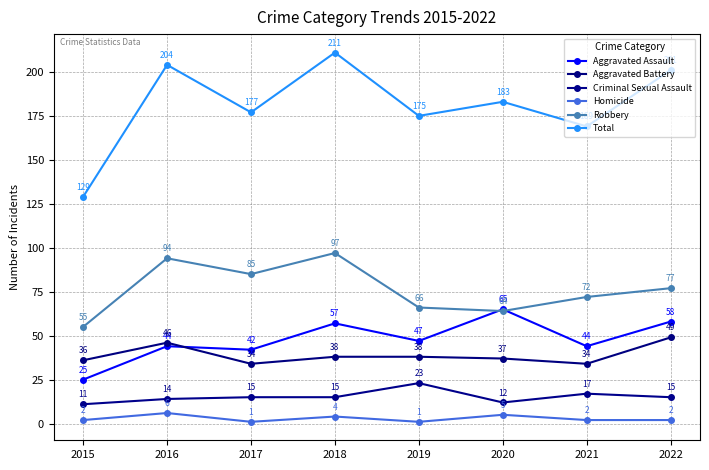

Reading left to right, list all the values displayed in this chart.

Aggravated Assault: 25	44	42	57	47	65	44	58
Aggravated Battery: 36	46	34	38	38	37	34	49
Criminal Sexual Assault: 11	14	15	15	23	12	17	15
Homicide: 2	6	1	4	1	5	2	2
Robbery: 55	94	85	97	66	64	72	77
Total: 129	204	177	211	175	183	169	201